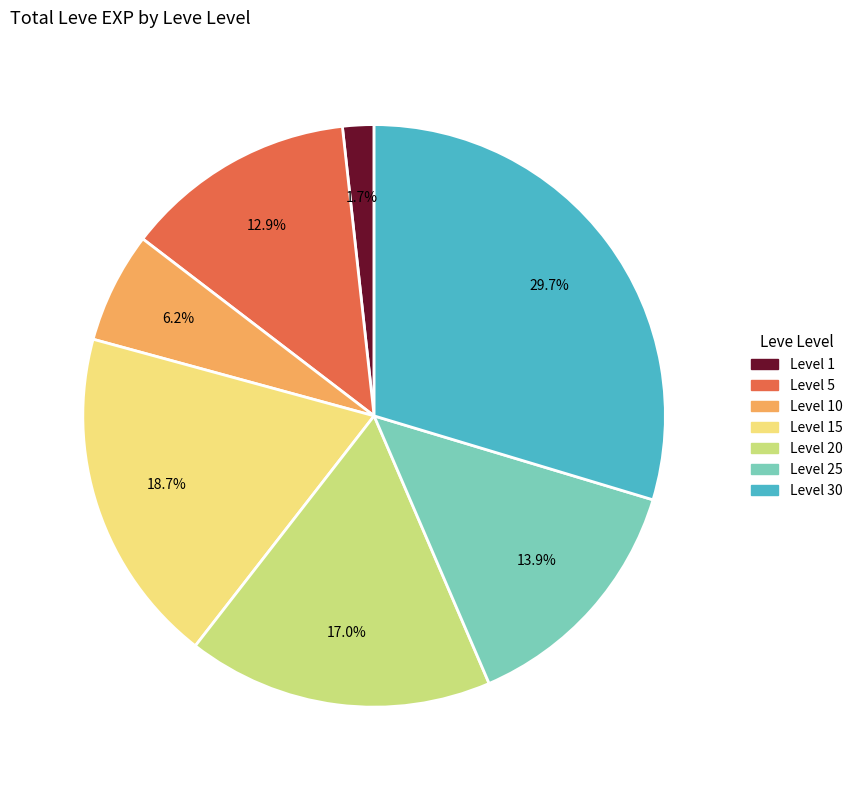

Is there any slice that represents more than half of the pie?

No